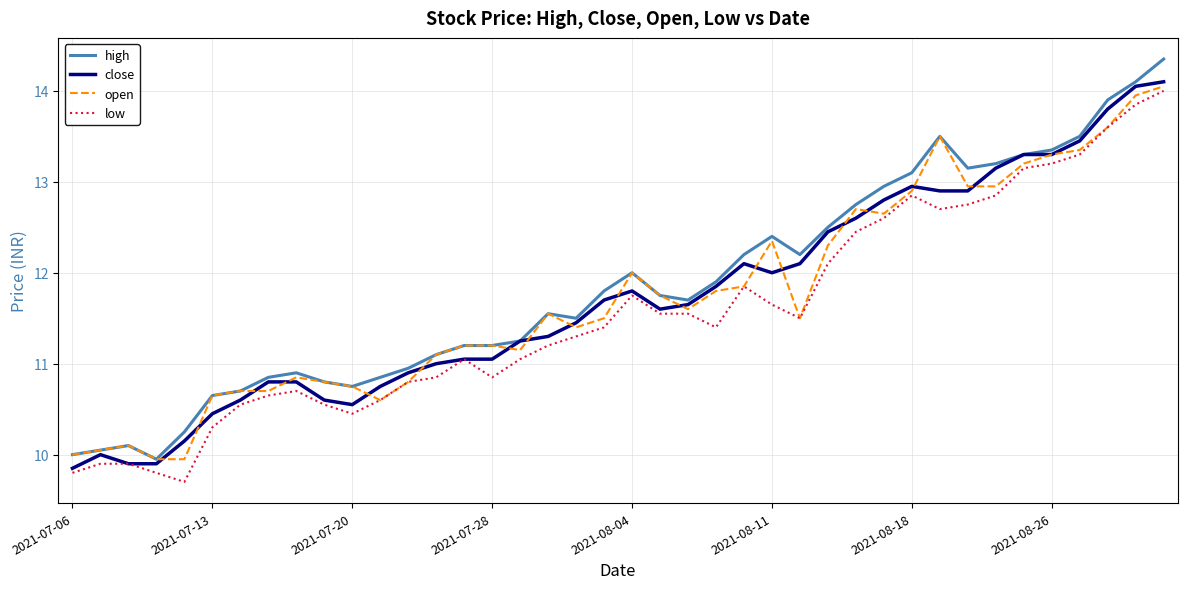

What is the highest value of the low series?

14.0